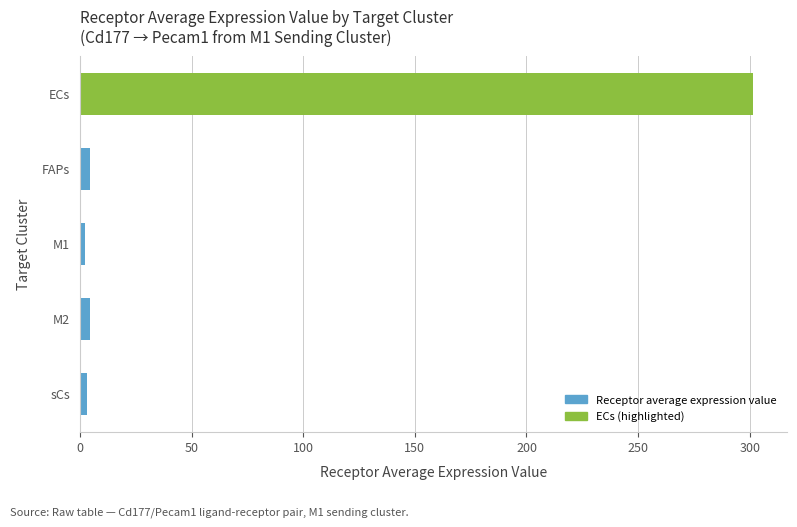

What is the difference between the maximum and minimum values?

299.5